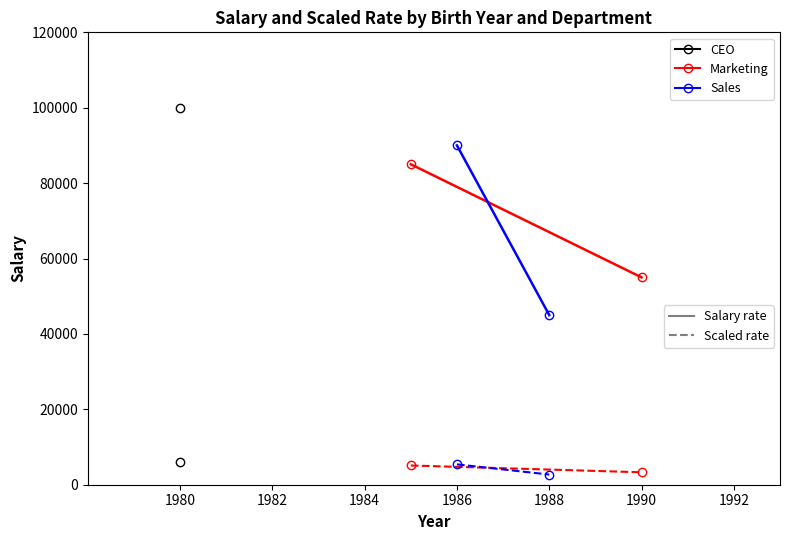

Is the value of Sales (scaled) at 1980 greater than the value of Marketing at 1980?

No